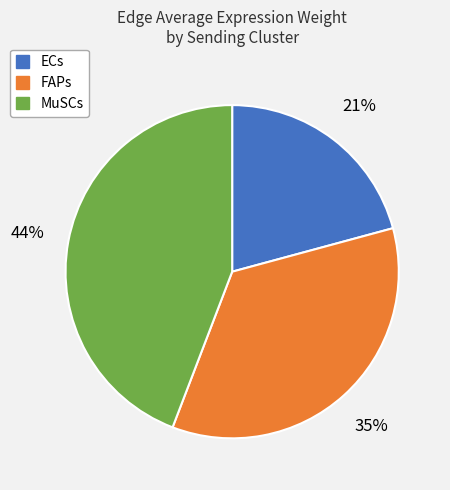

Is the sum of FAPs and ECs greater than half?

Yes